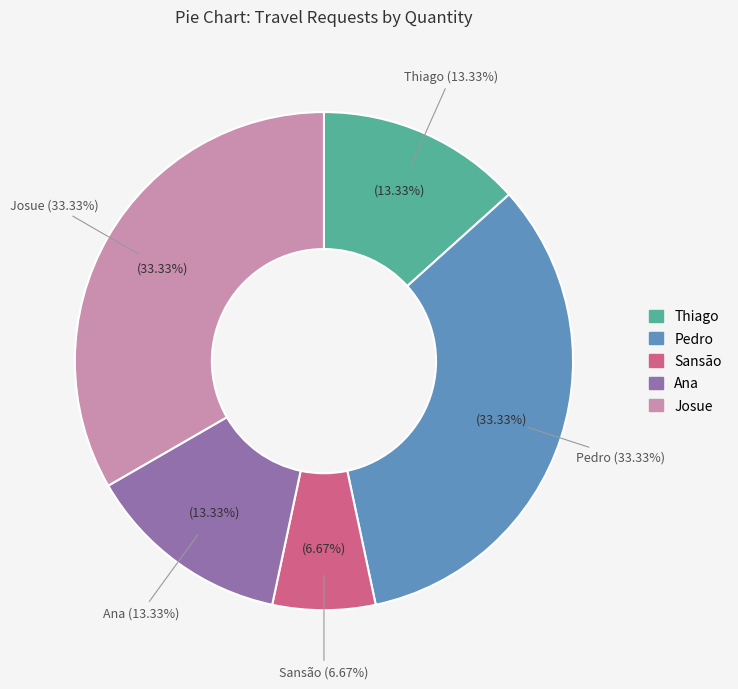

Which category has the biggest portion of the pie?

Pedro